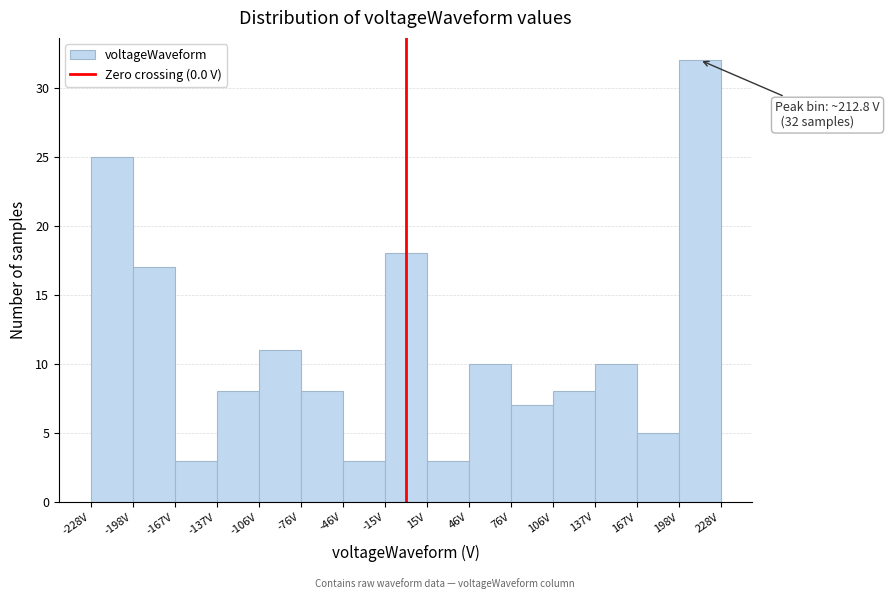

Over which range of the x-axis is the bar tallest?

200 to 230